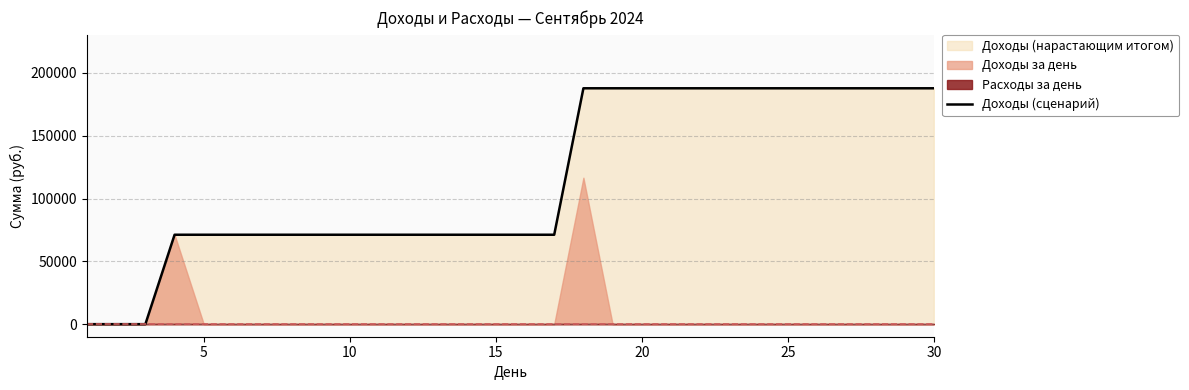

The value of Доходы (сценарий) at 5 is 99715.8. True or false?

False